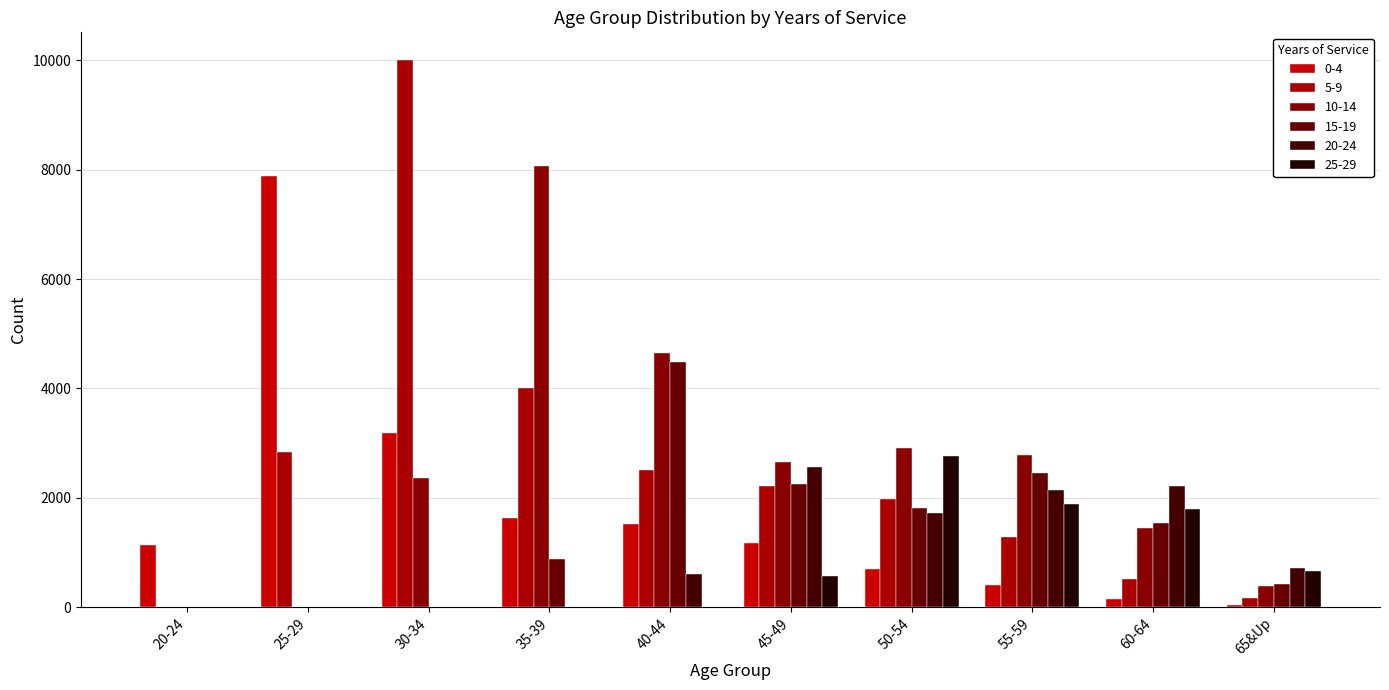

Which series has the largest total across all categories?

5-9